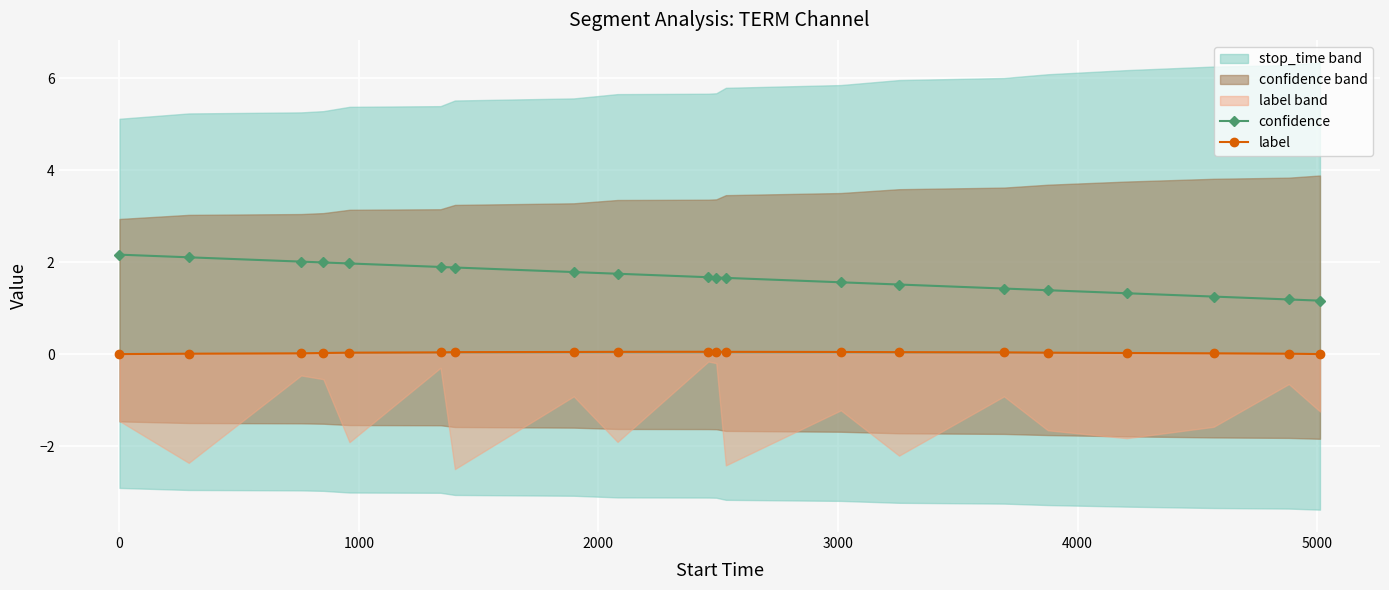

Rank the series by their average value, from lowest to highest.

label, confidence